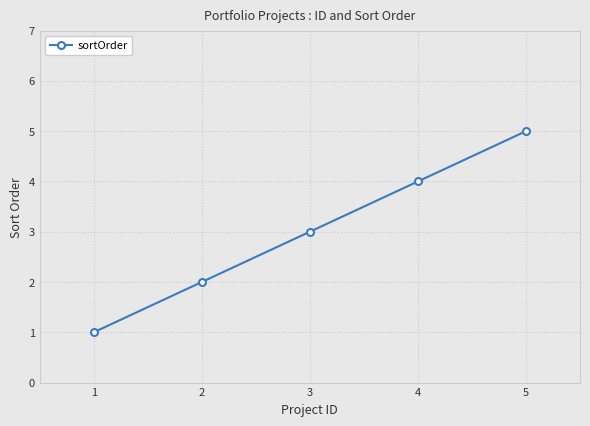

What is the difference between the second highest and minimum values?

3